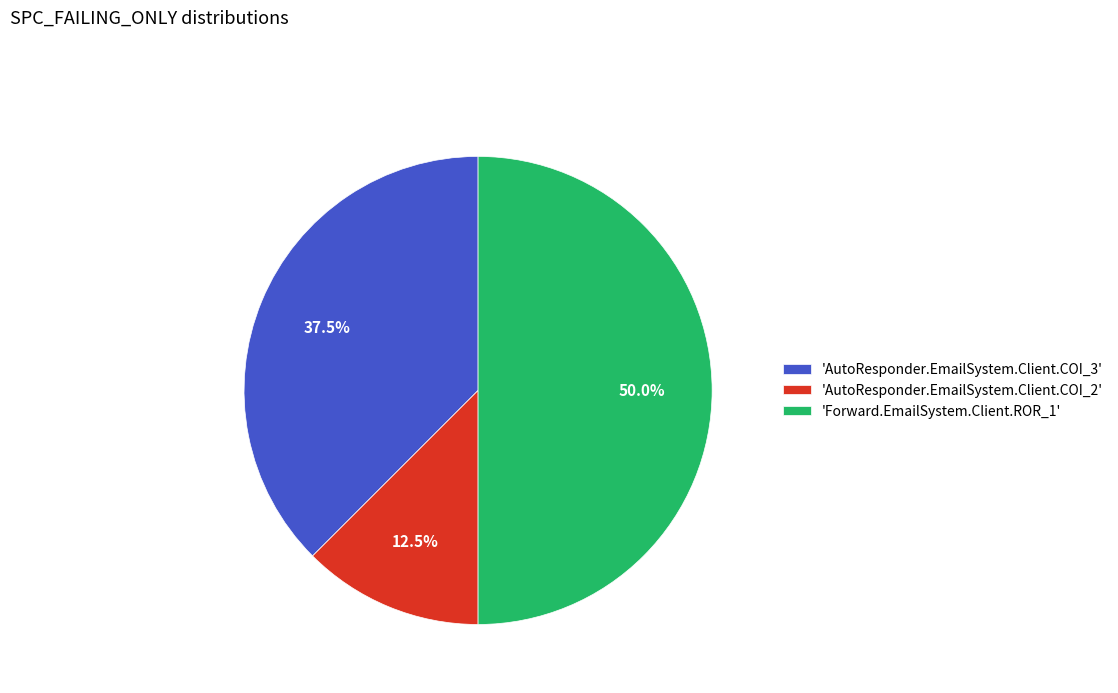

What is the ratio of the value at 'Forward.EmailSystem.Client.ROR_1' to the value at 'AutoResponder.EmailSystem.Client.COI_2'?

4.0